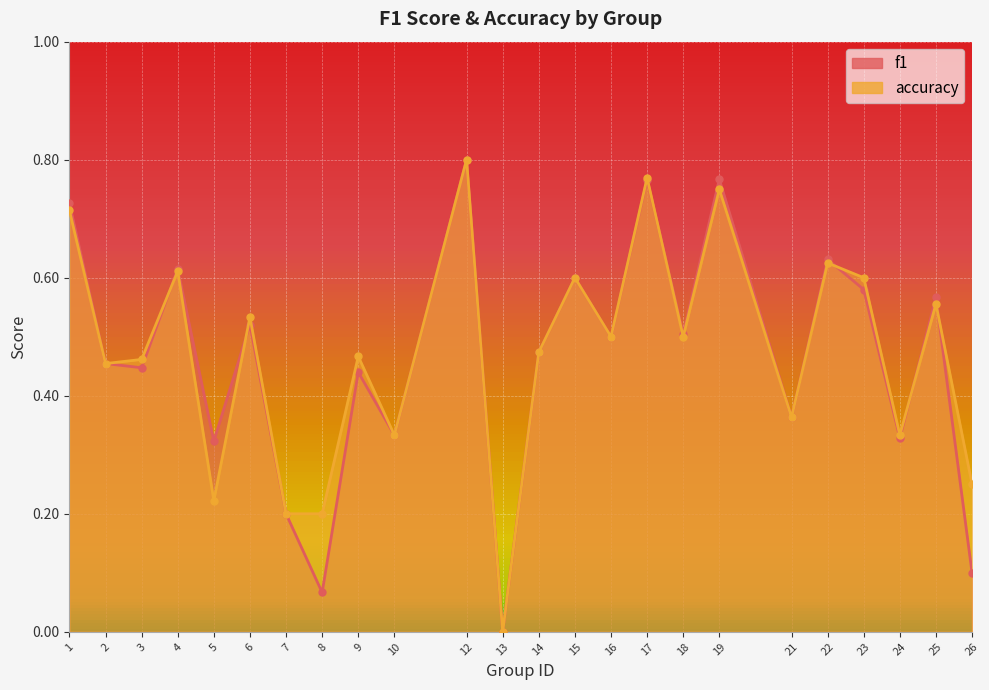

Reading left to right, extract all data points from this chart.

f1: 1=0.7	2=0.5	3=0.4	4=0.6	5=0.3	6=0.5	7=0.2	8=0.1	9=0.4	10=0.3	12=0.8	13=0.0	14=0.5	15=0.6	16=0.5	17=0.8	18=0.5	19=0.8	21=0.4	22=0.6	23=0.6	24=0.3	25=0.6	26=0.1
accuracy: 1=0.7	2=0.5	3=0.5	4=0.6	5=0.2	6=0.5	7=0.2	8=0.2	9=0.5	10=0.3	12=0.8	13=0.0	14=0.5	15=0.6	16=0.5	17=0.8	18=0.5	19=0.8	21=0.4	22=0.6	23=0.6	24=0.3	25=0.6	26=0.2